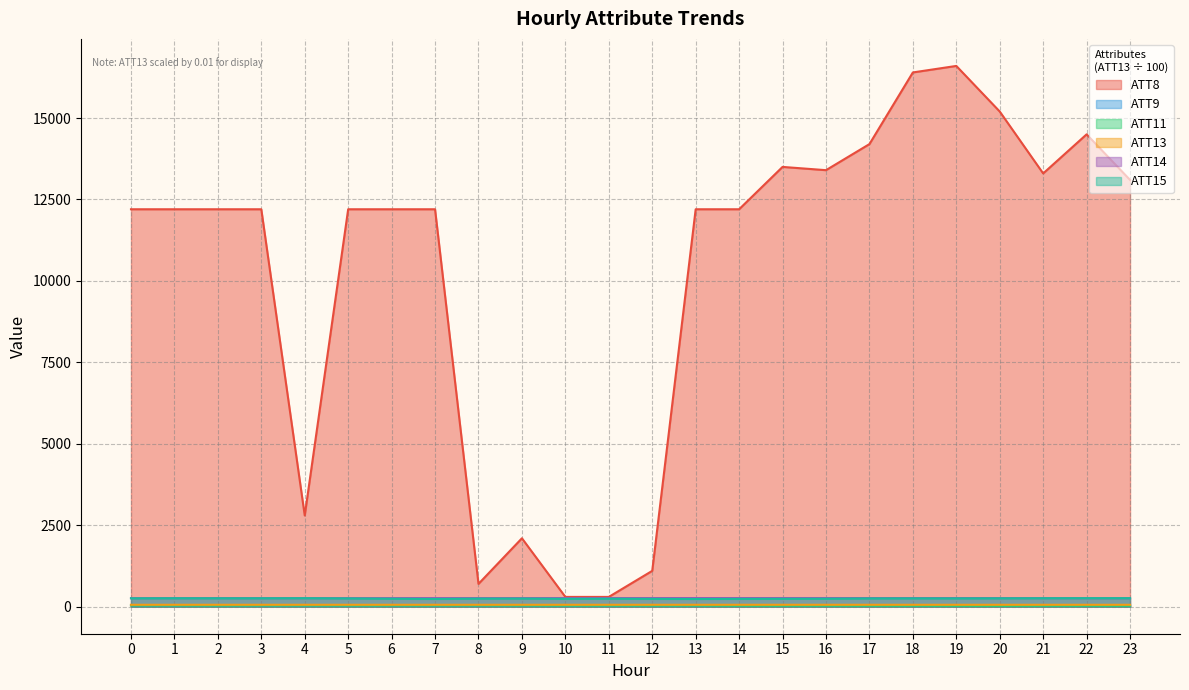

How many values in the ATT9 series exceed 40?

13